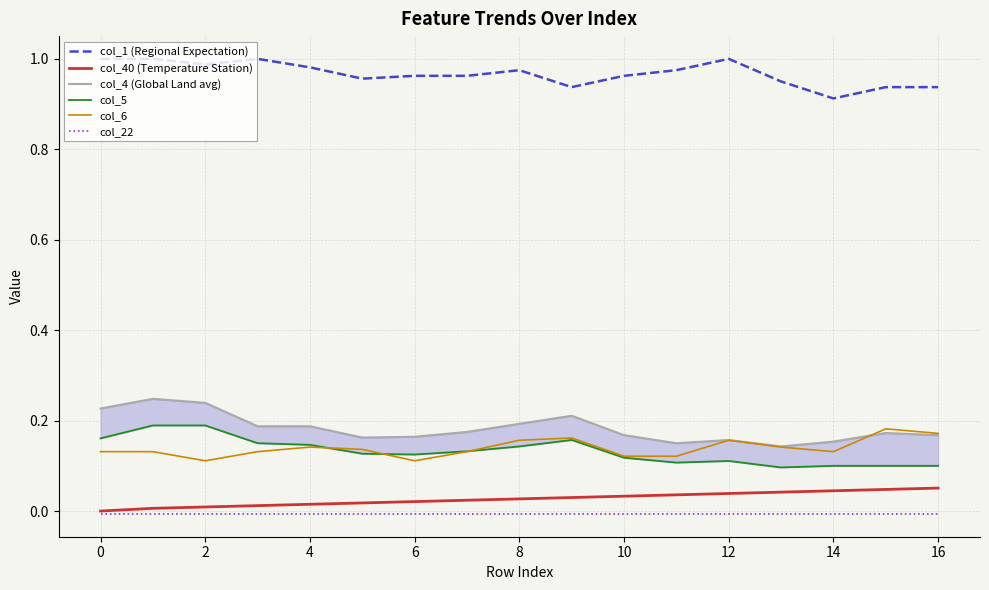

Is this an area chart (filled region under the line)?

No